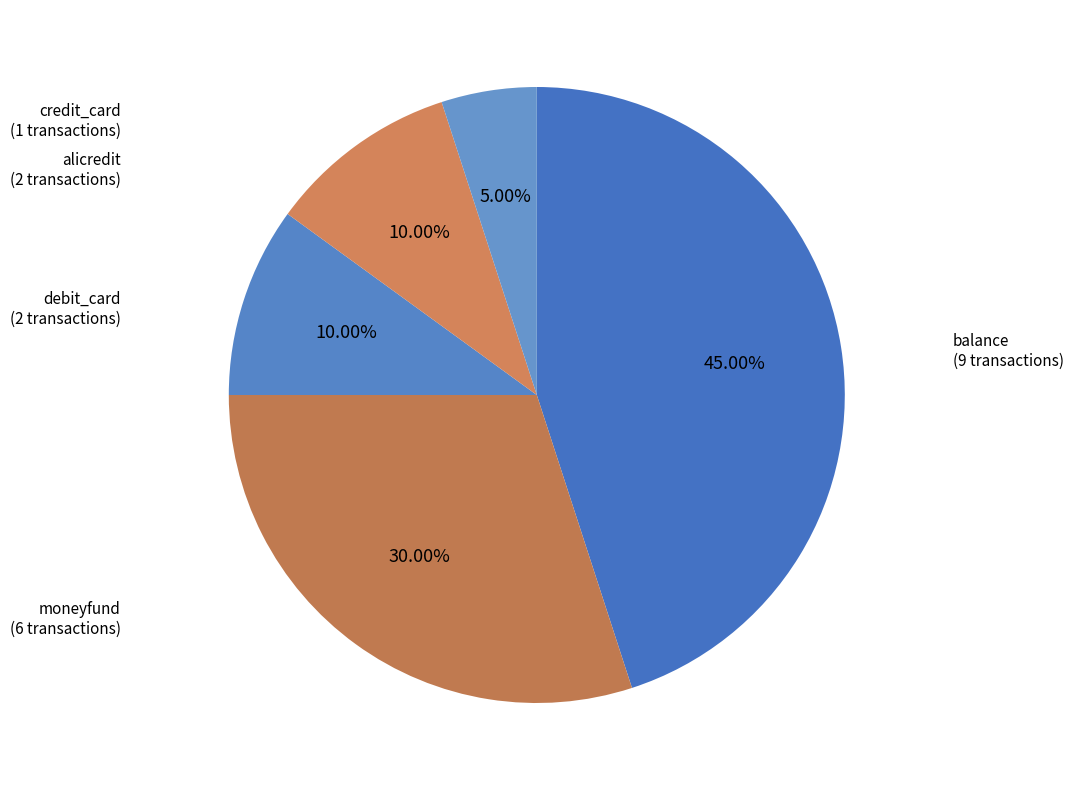

Count the number of slices in the pie.

5